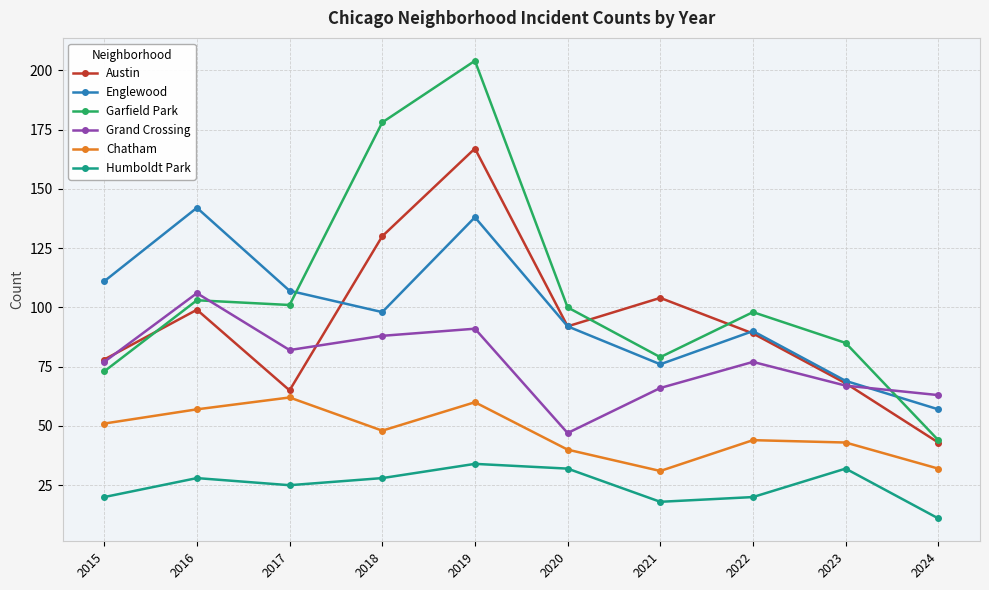

Reading left to right, transcribe all the data shown in this chart.

Austin: 78	99	65	130	167	92	104	89	68	43
Englewood: 111	142	107	98	138	92	76	90	69	57
Garfield Park: 73	103	101	178	204	100	79	98	85	44
Grand Crossing: 77	106	82	88	91	47	66	77	67	63
Chatham: 51	57	62	48	60	40	31	44	43	32
Humboldt Park: 20	28	25	28	34	32	18	20	32	11